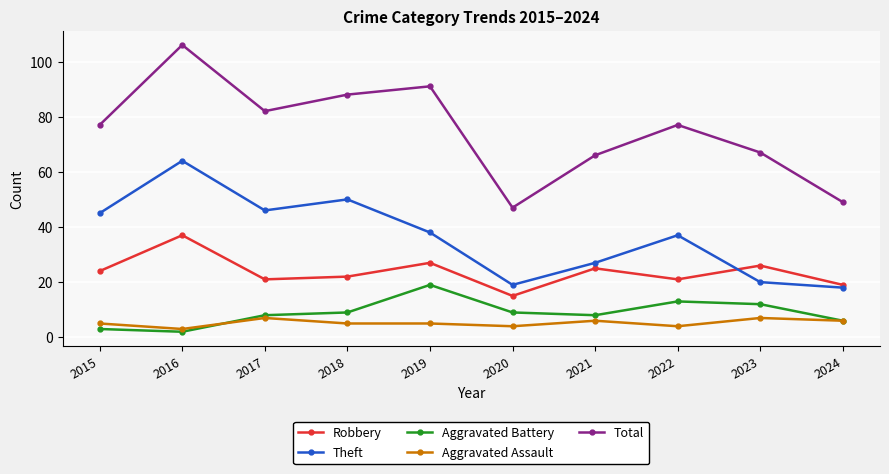

Does the chart display data point markers on the line(s)?

Yes